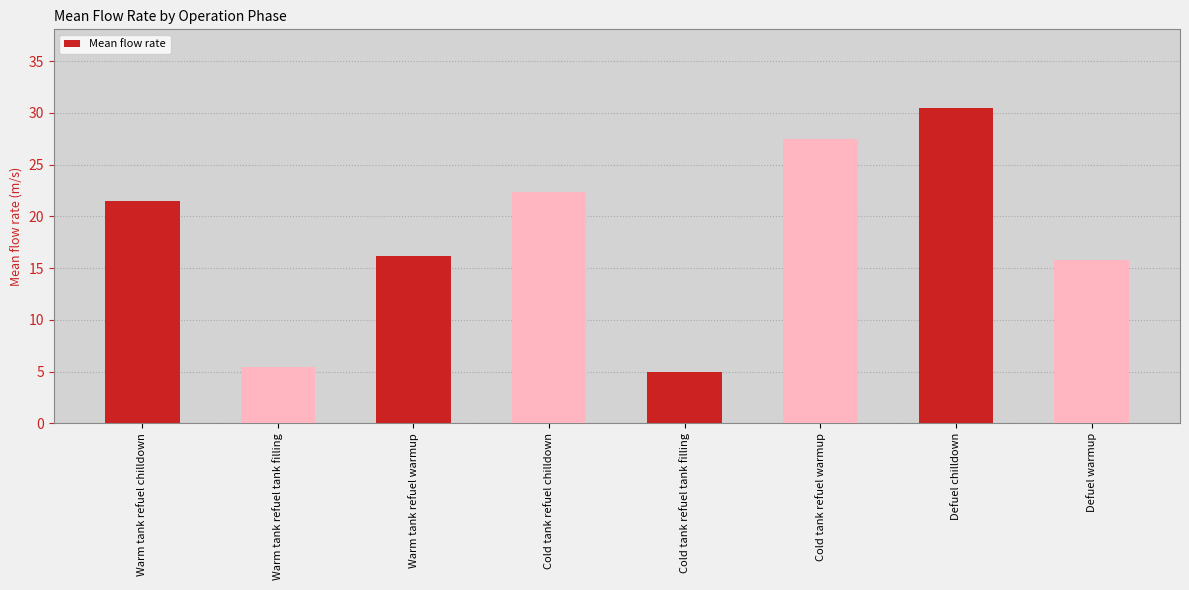

Reading left to right, what are all the values shown in this chart?

Warm tank refuel chilldown=21.5	Warm tank refuel tank filling=5.5	Warm tank refuel warmup=16.2	Cold tank refuel chilldown=22.4	Cold tank refuel tank filling=5.0	Cold tank refuel warmup=27.4	Defuel chilldown=30.5	Defuel warmup=15.8